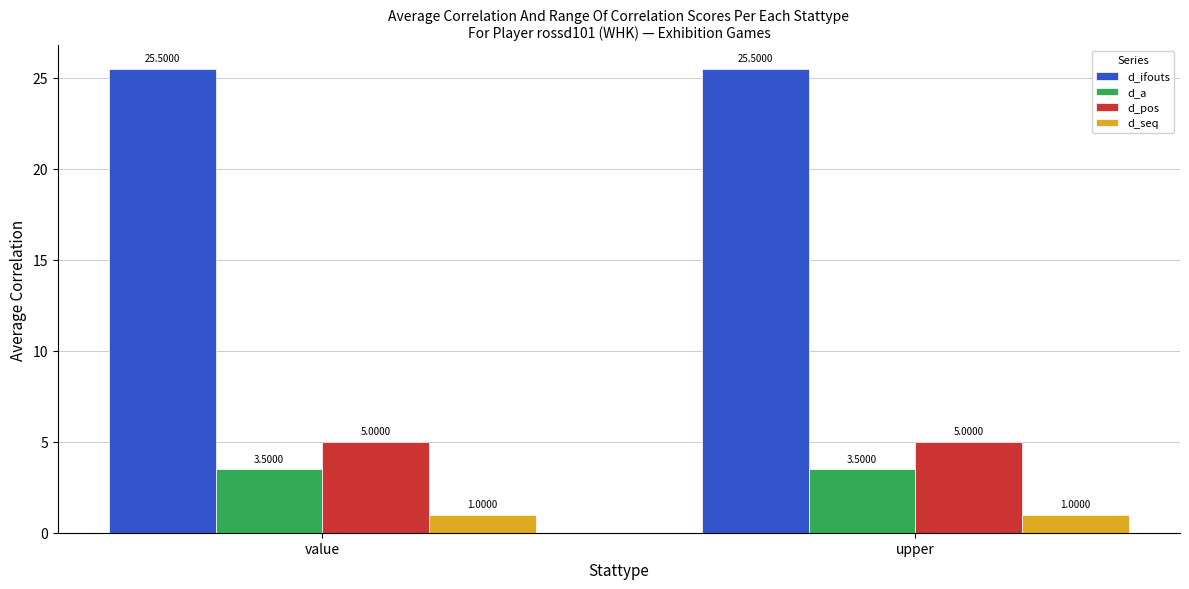

What are all the series names shown in the legend?

d_ifouts, d_a, d_pos, d_seq